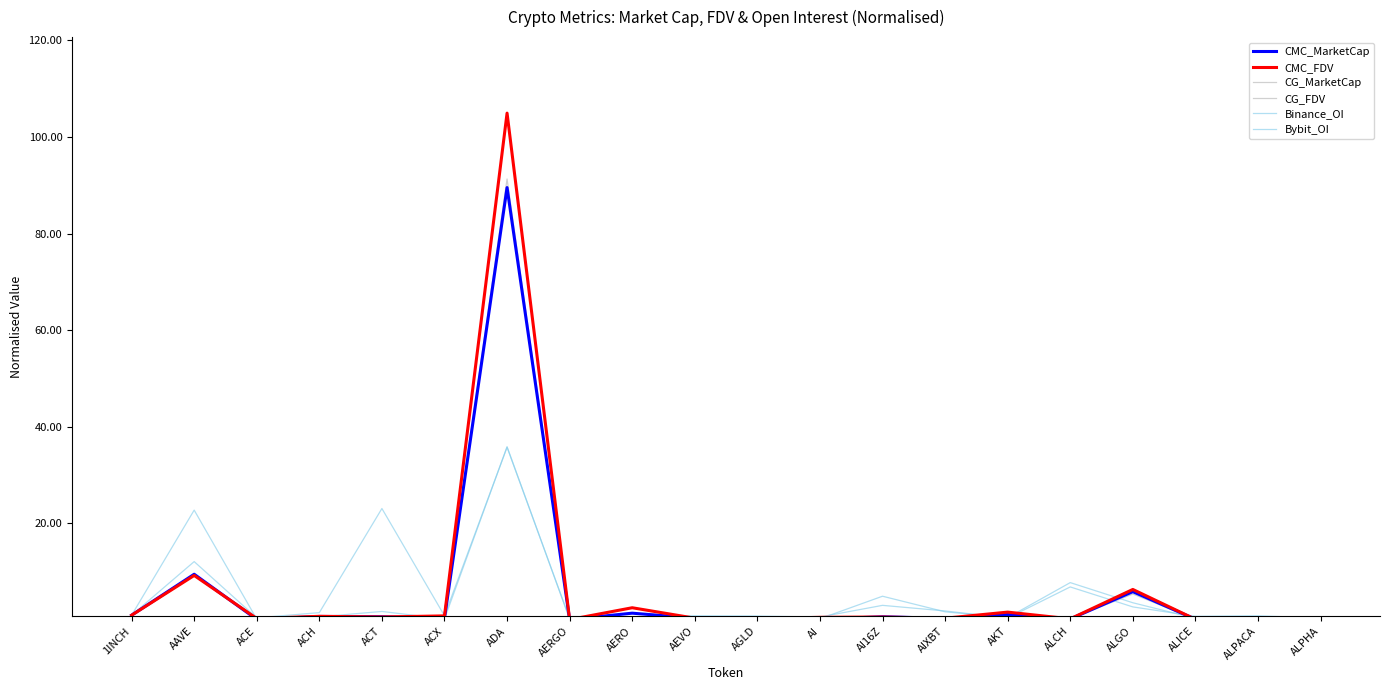

What is the label of the 3rd point from the right?

ALICE